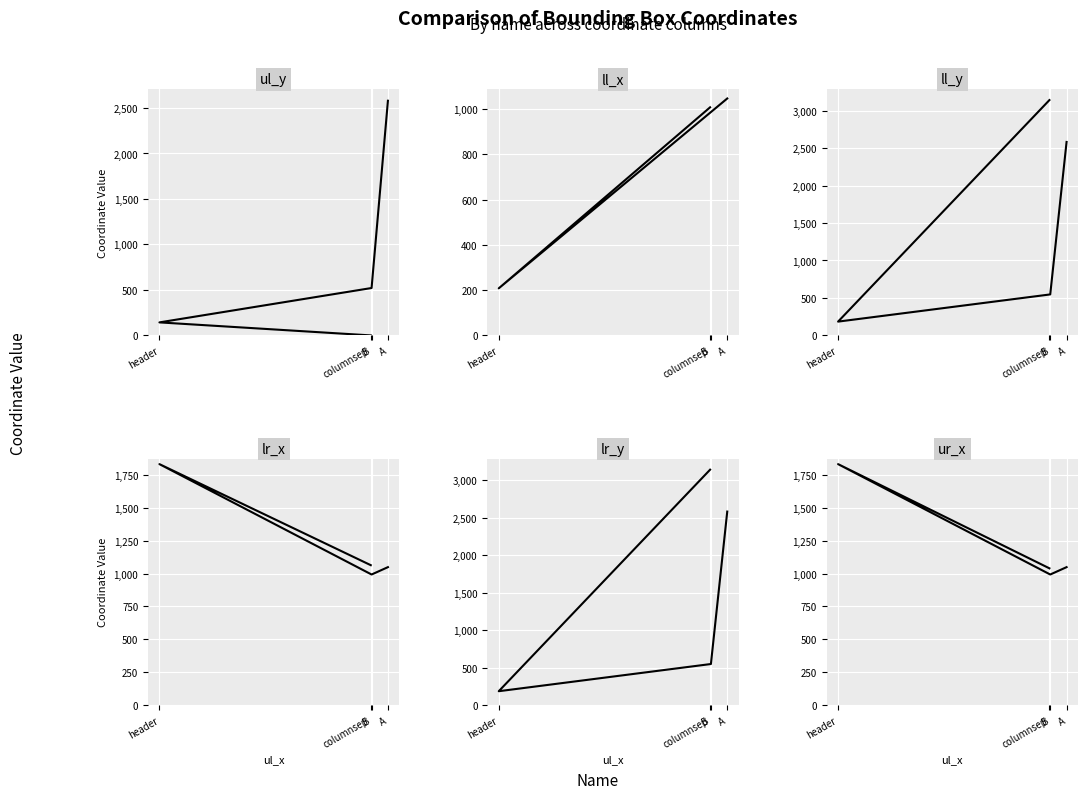

The value of lr_y at A is 811. True or false?

False